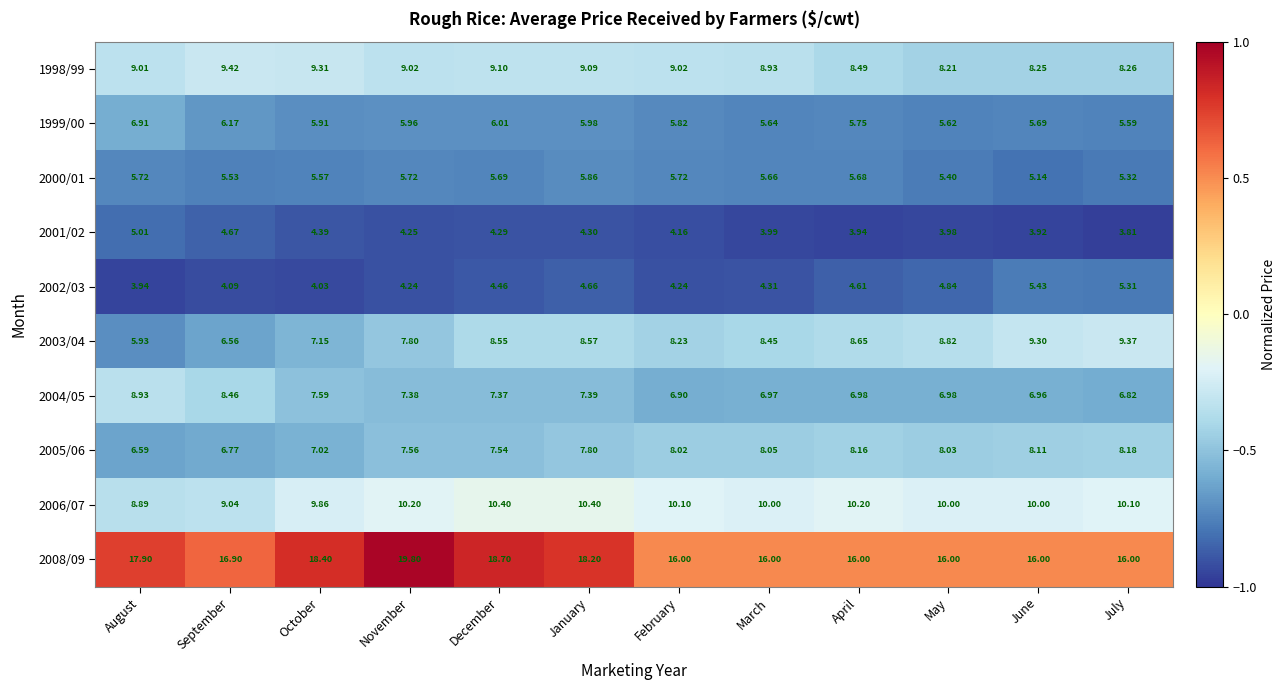

Which category has the highest value across all series?

November